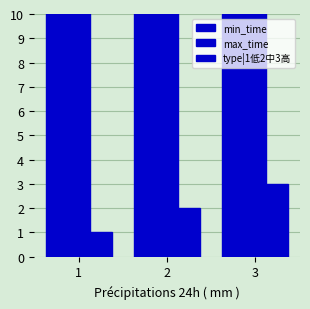

Count the max_time values in the range 25 to 40.

3